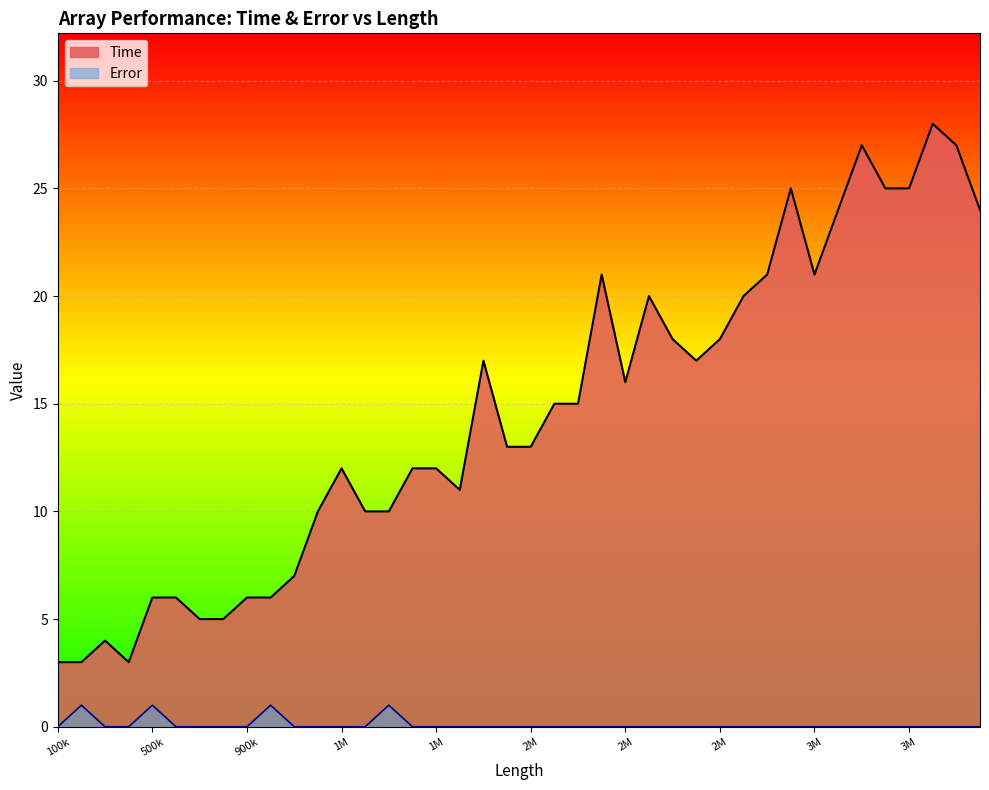

How many lines are shown in the chart?

2